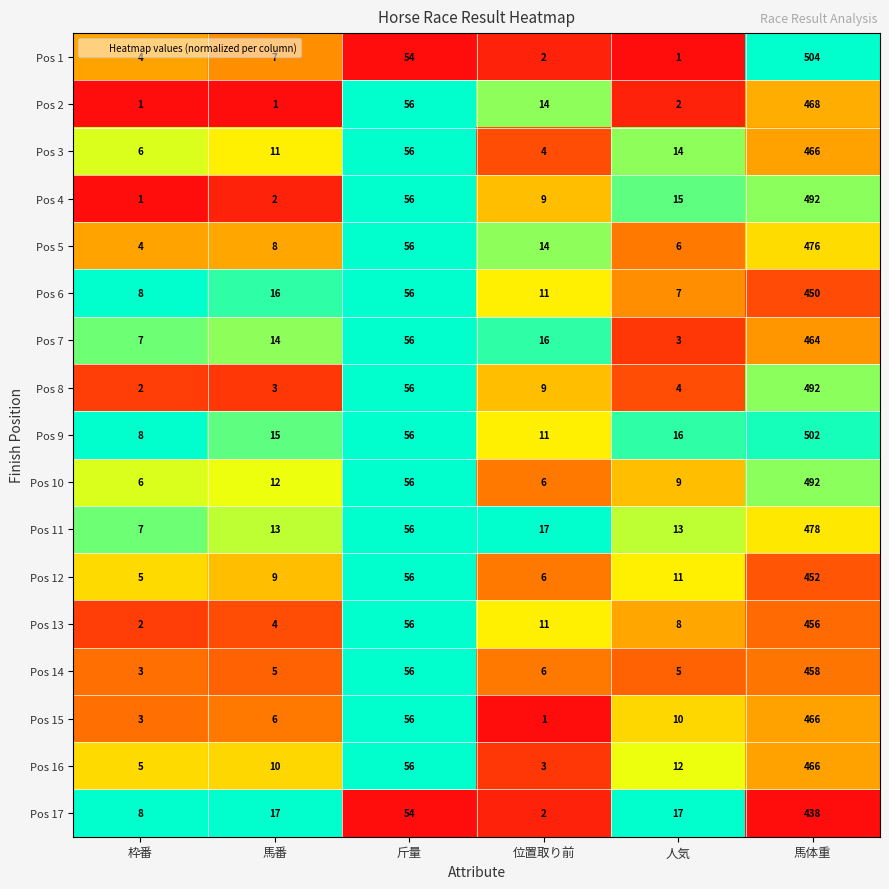

At which category is the sum across all series the highest?

馬体重